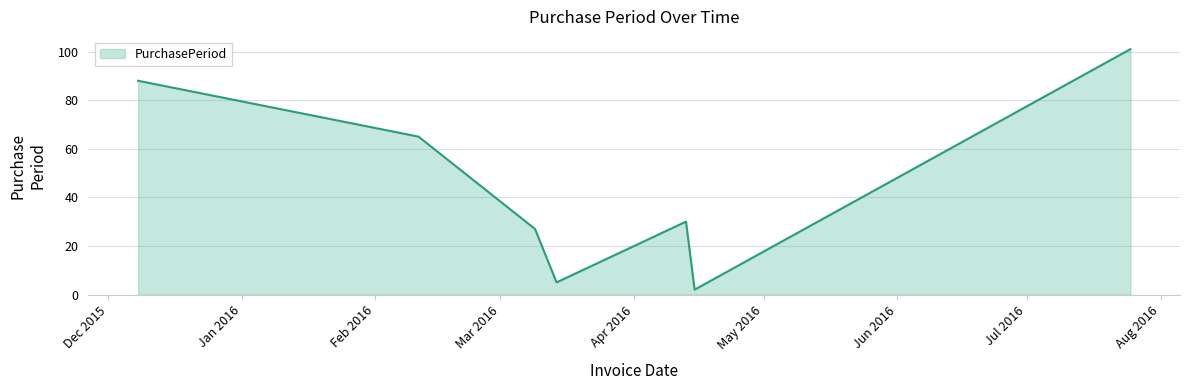

What is the maximum value shown in the chart?

101